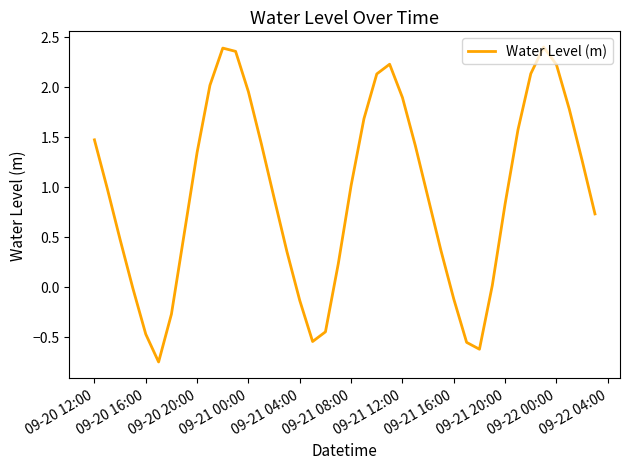

What is the sum of all values?

37.0